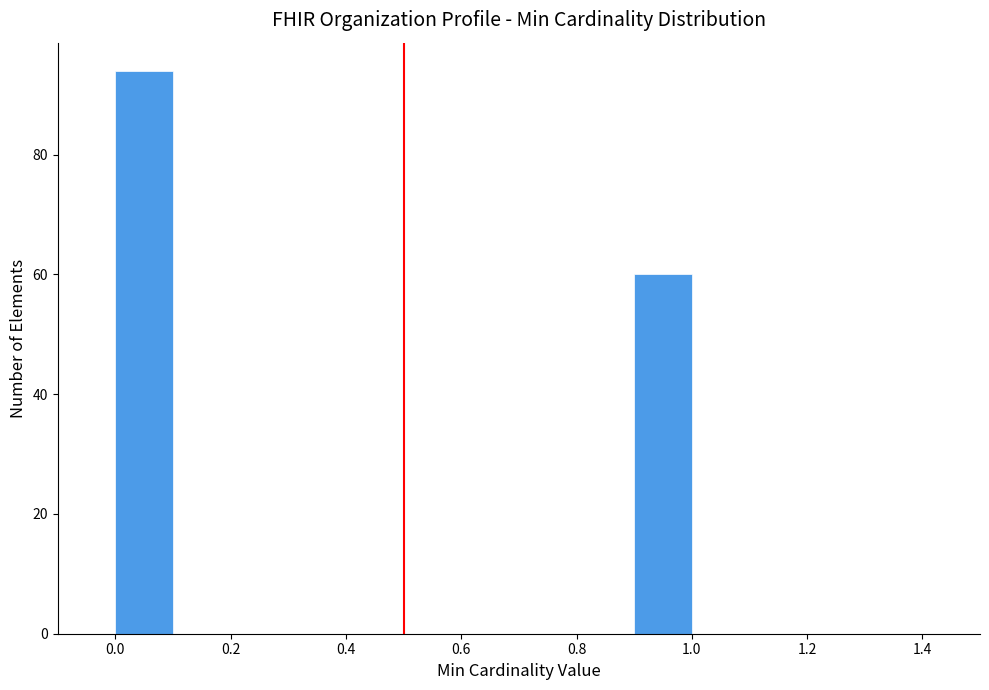

What is the height of the bar covering 0.9 to 1.0 on the x-axis? The values are not printed on the chart, so give them approximately, as read against the axis.

60